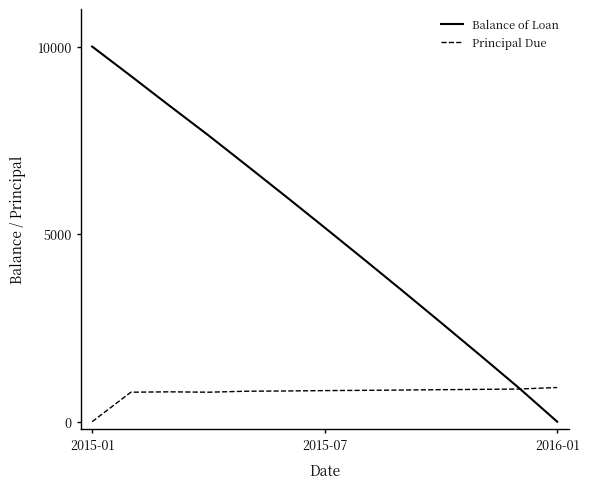

Which series has the largest total across all categories?

Balance of Loan